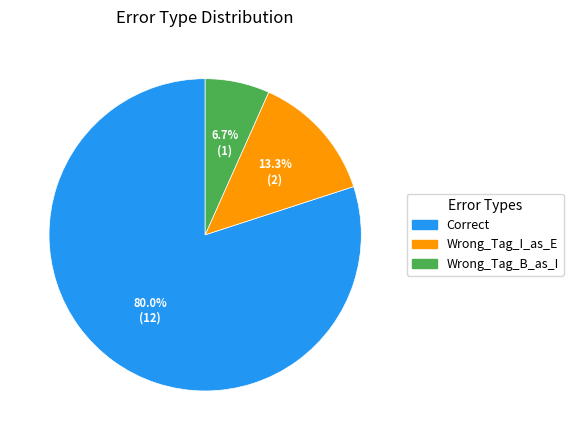

To the nearest percent, what is the difference between the Wrong_Tag_B_as_I and Wrong_Tag_I_as_E slice percentages?

7%